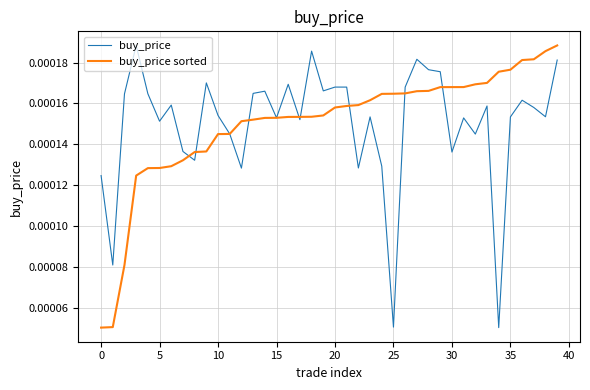

Is the value of buy_price at 5 greater than the value of buy_price sorted at 0?

Yes